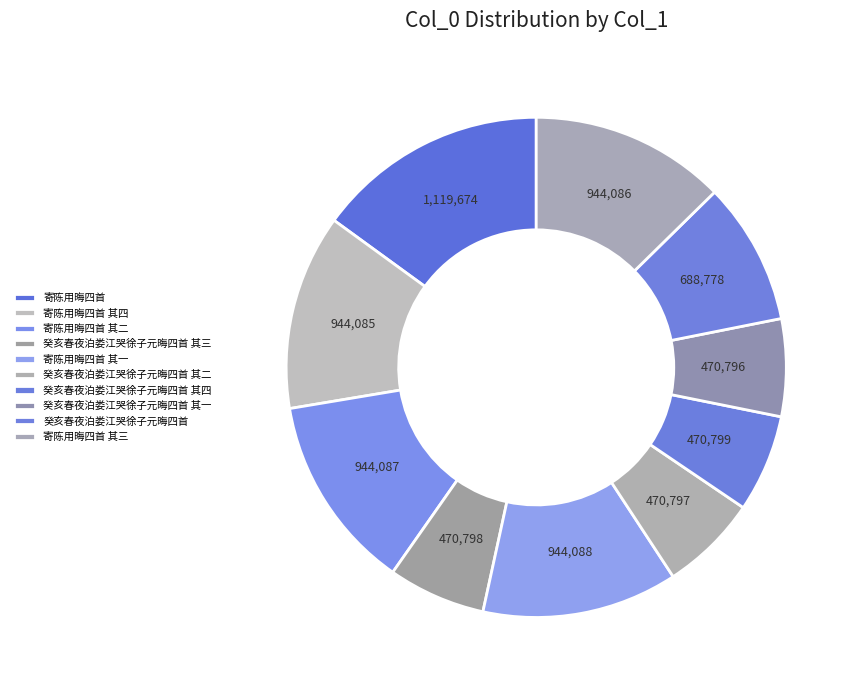

Which category has the biggest portion of the pie?

寄陈用晦四首